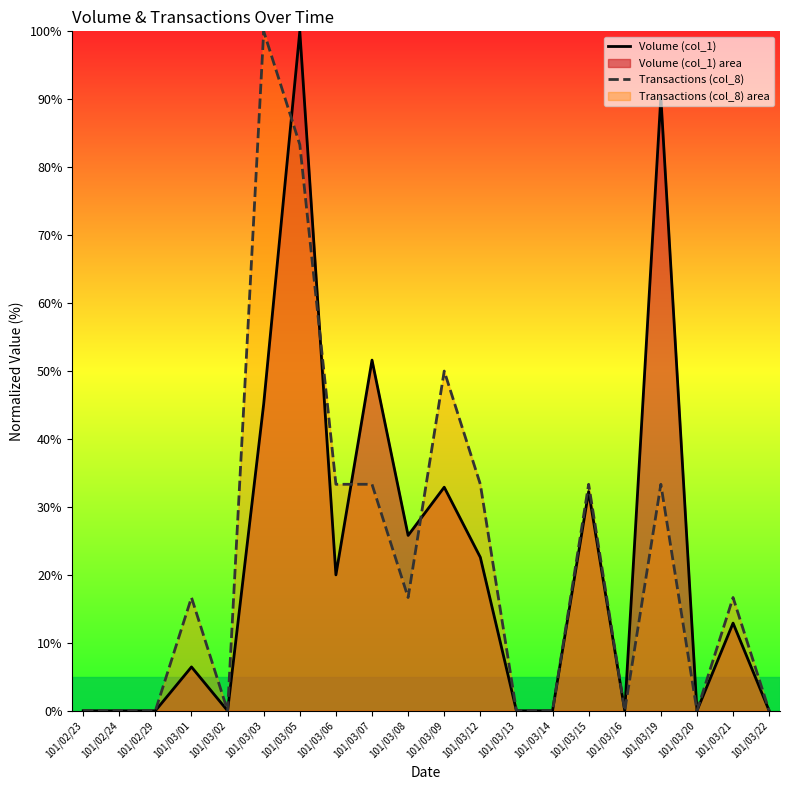

The Transactions (col_8) series shows 33.3 at 101/03/19. True or false?

True